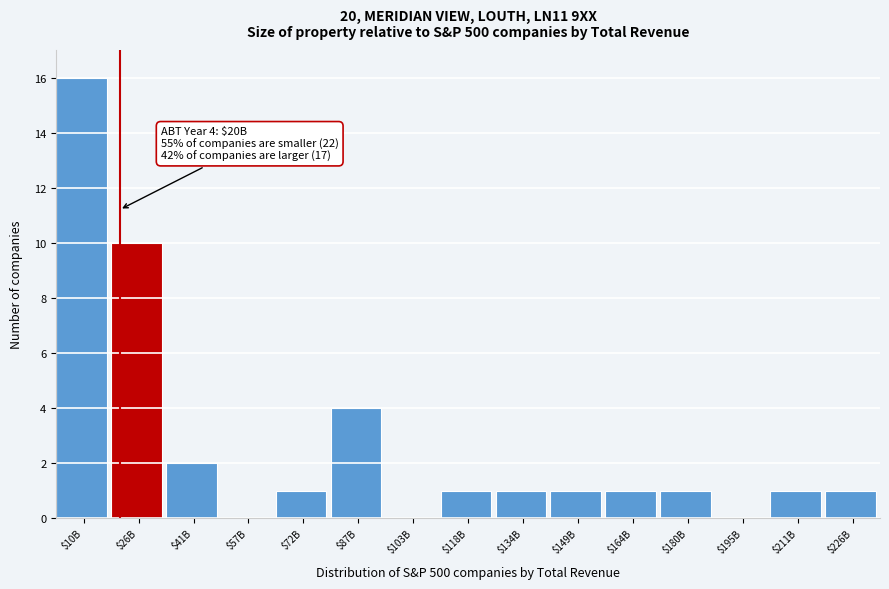

The value at $87B is 4. True or false?

True